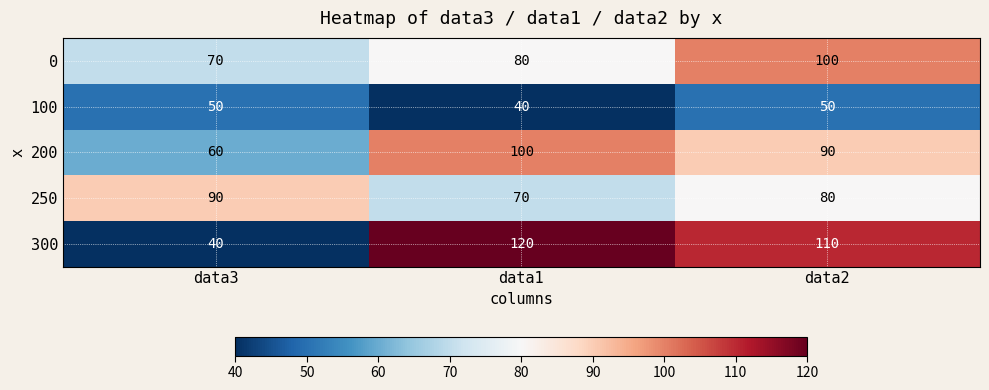

Count the number of data series in this chart.

5